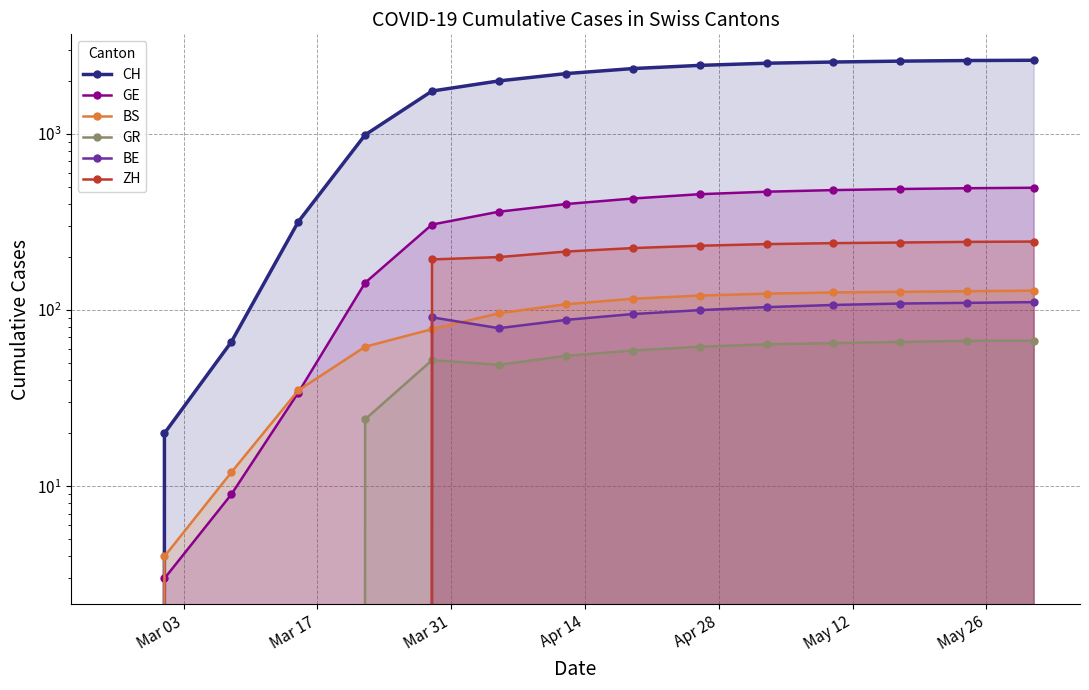

True or false: GR has a value of 93 at May 12.

False